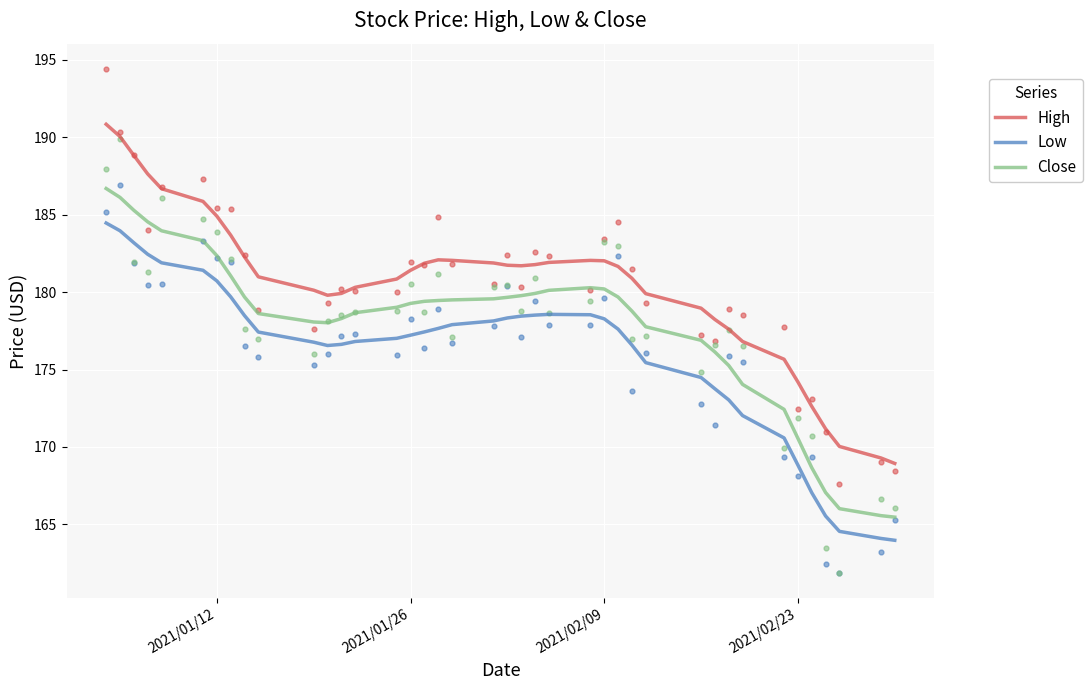

Which series has the largest total across all categories?

High